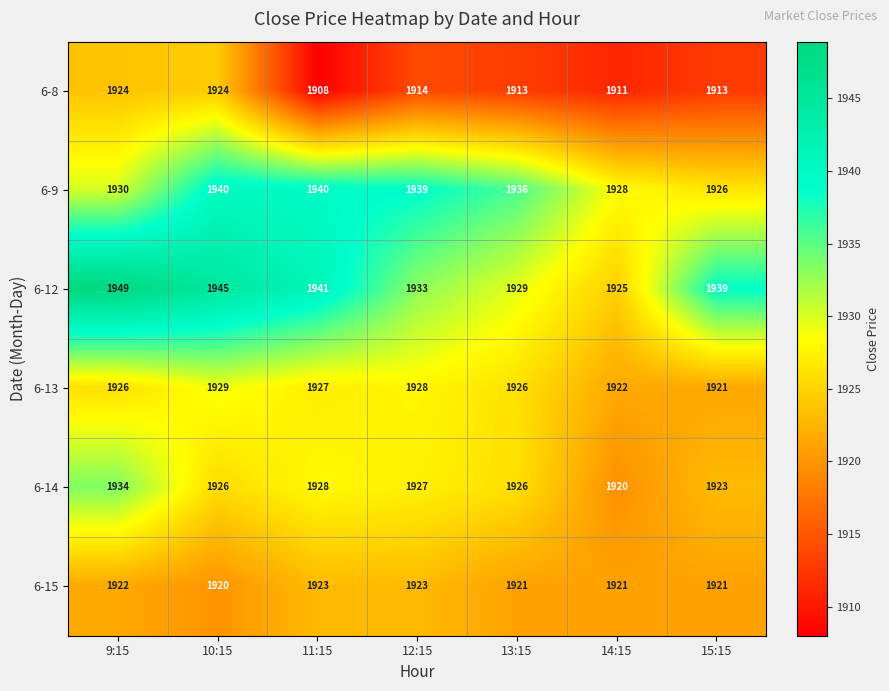

At which category is the sum across all series the highest?

9:15